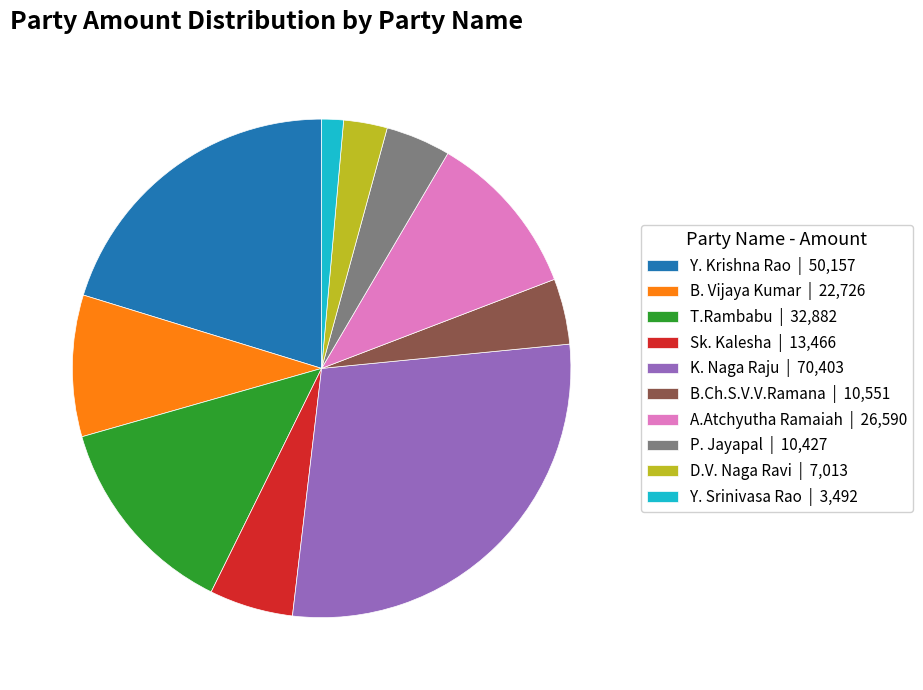

What is the ratio of the value at B.Ch.S.V.V.Ramana | 10,551 to the value at B. Vijaya Kumar | 22,726?

0.5